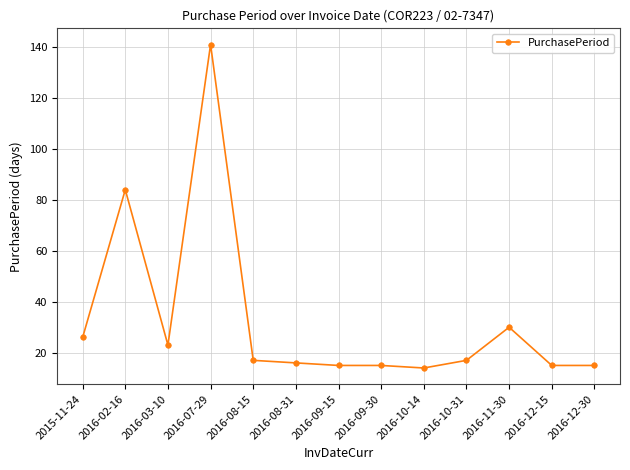

What is the value of the 9th point from the left?

14